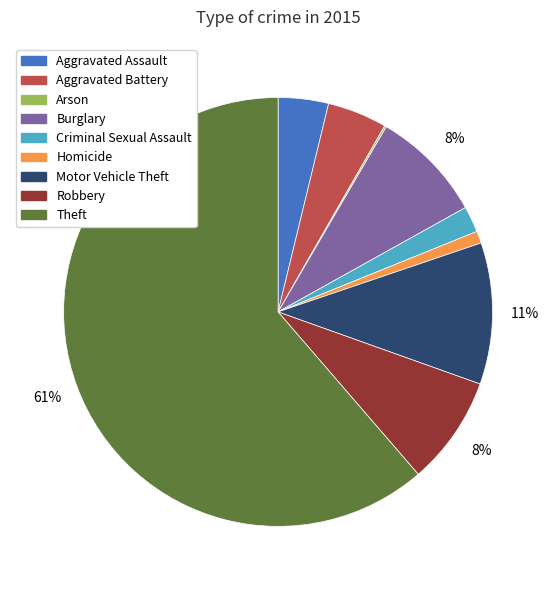

Which slice is the largest?

Theft